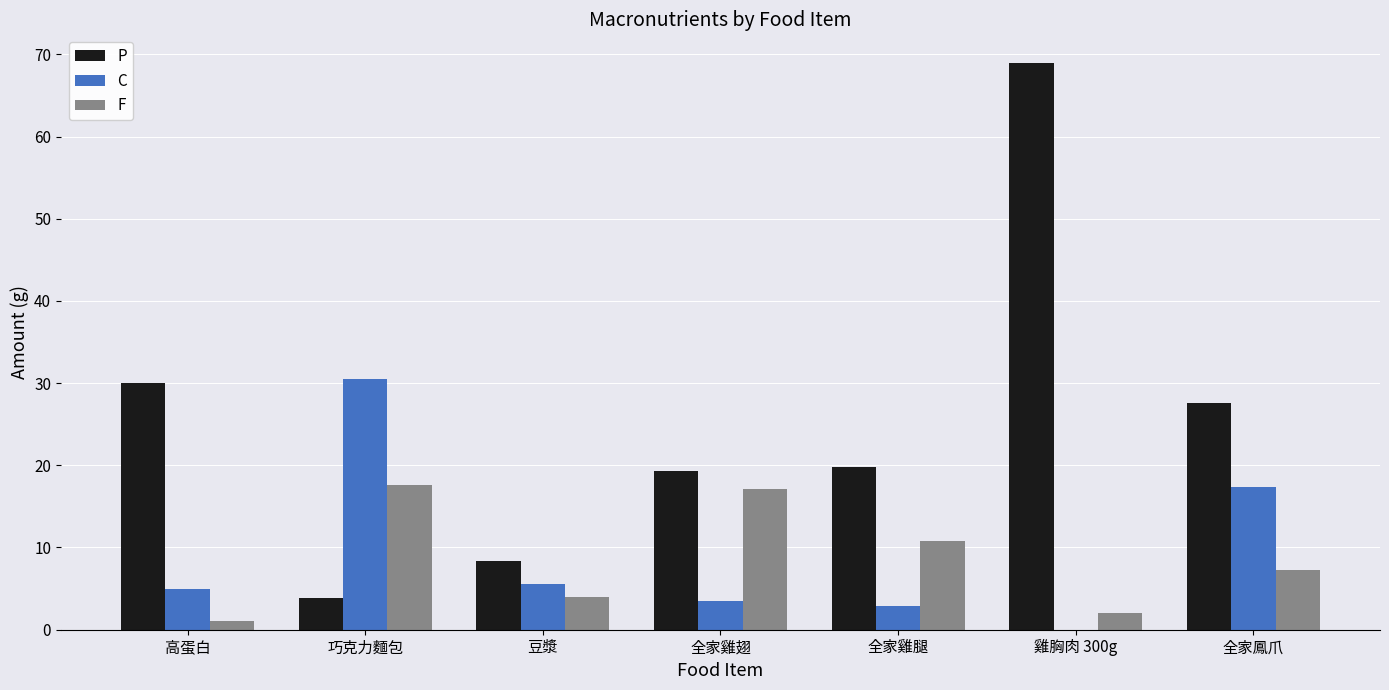

What is the approximate value of F at 全家鳳爪?

7.3